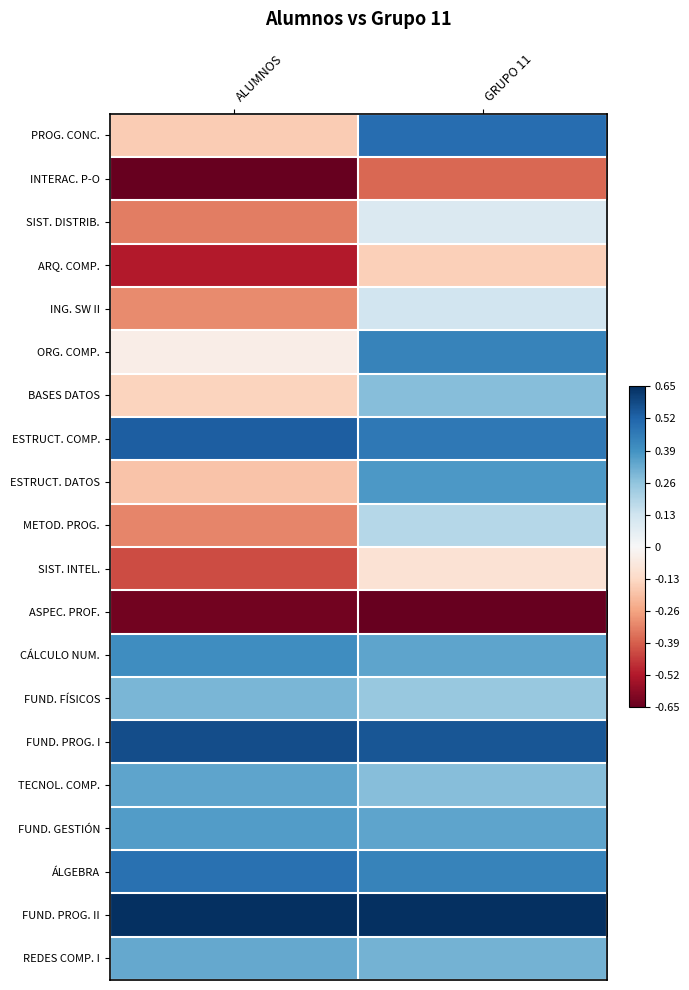

How many series are shown in this chart?

20